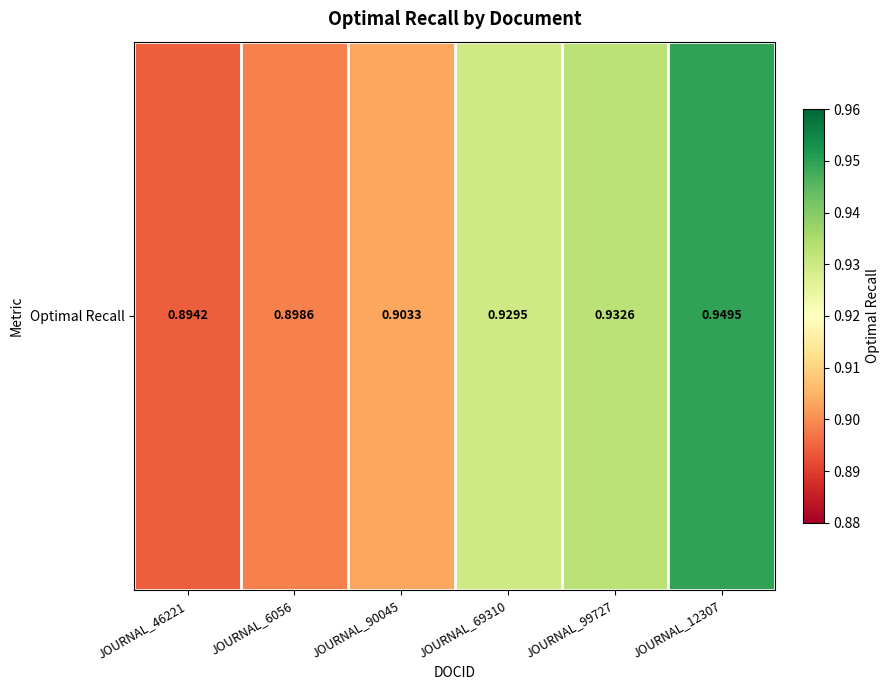

What is the smallest value displayed?

0.9